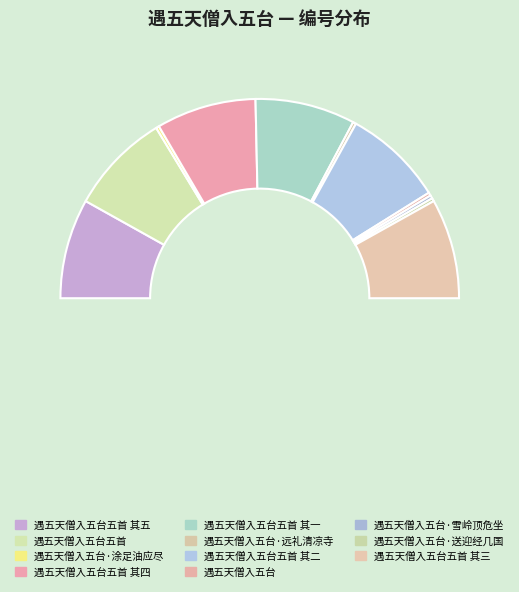

Is there any slice that represents more than half of the pie?

No